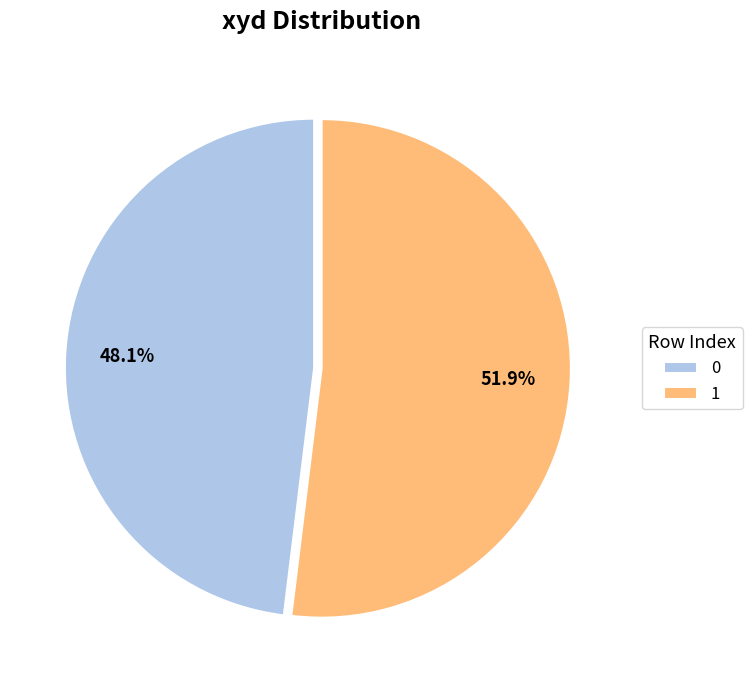

How many segments does this pie chart have?

2